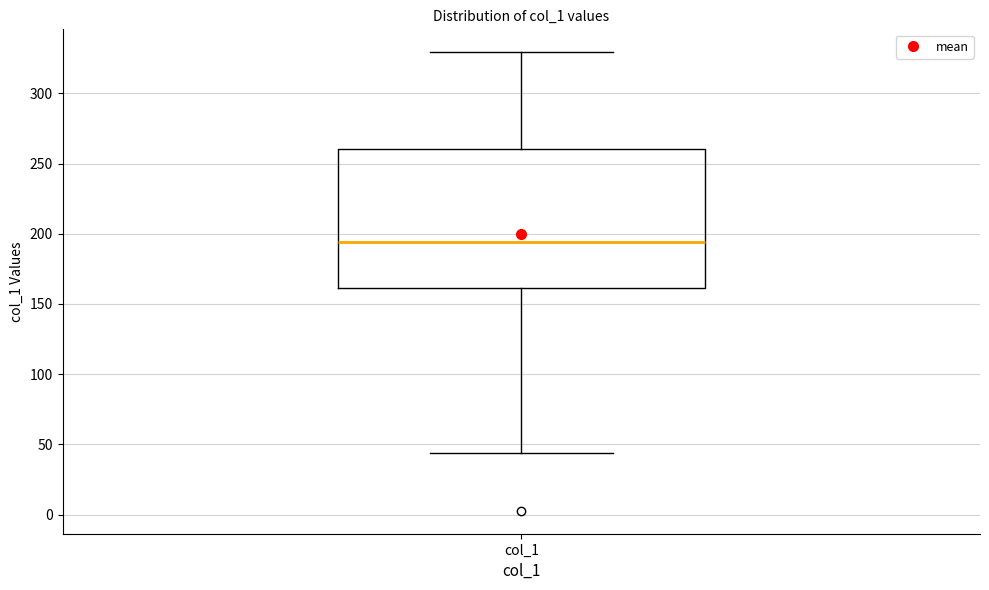

Where is the lower edge of the box for col_1 on the y-axis? The values are not printed on the chart, so give them approximately, as read against the axis.

160